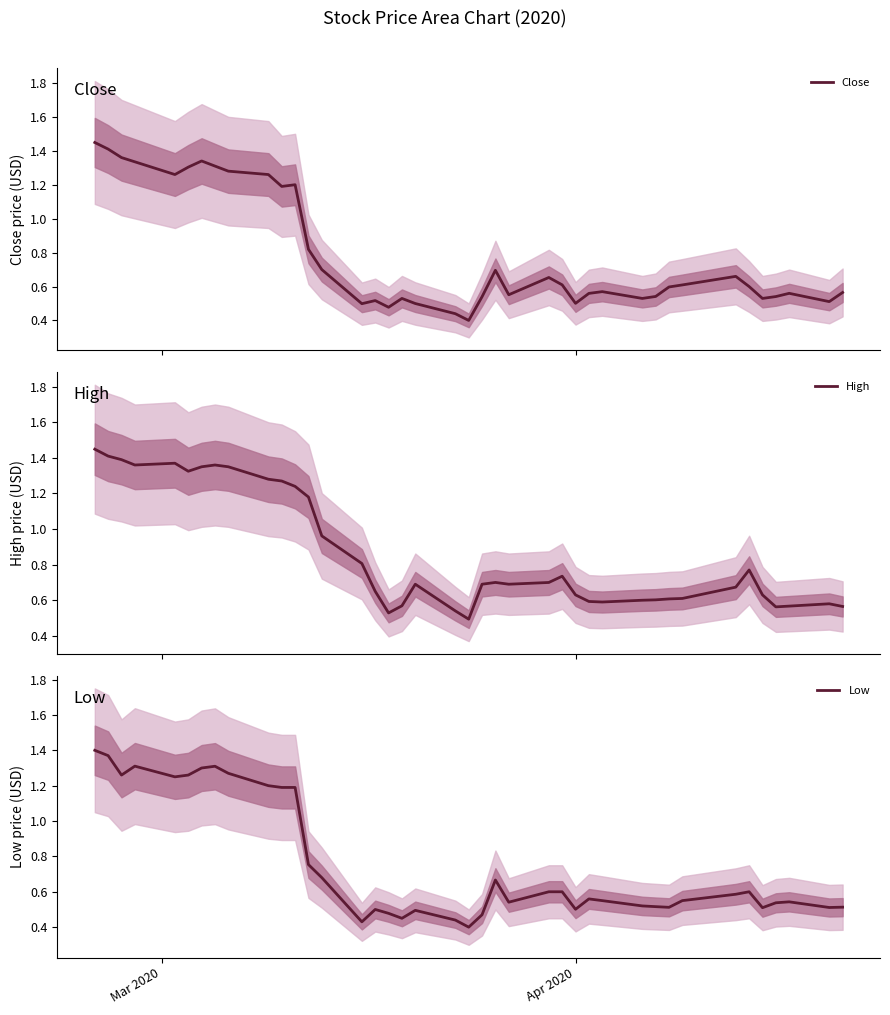

What are all the series names shown in the legend?

Close, High, Low